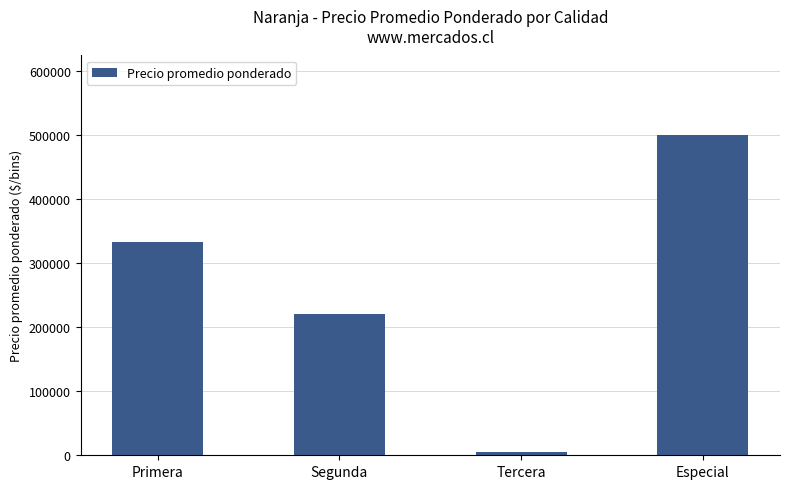

How many values are below 333893?

2